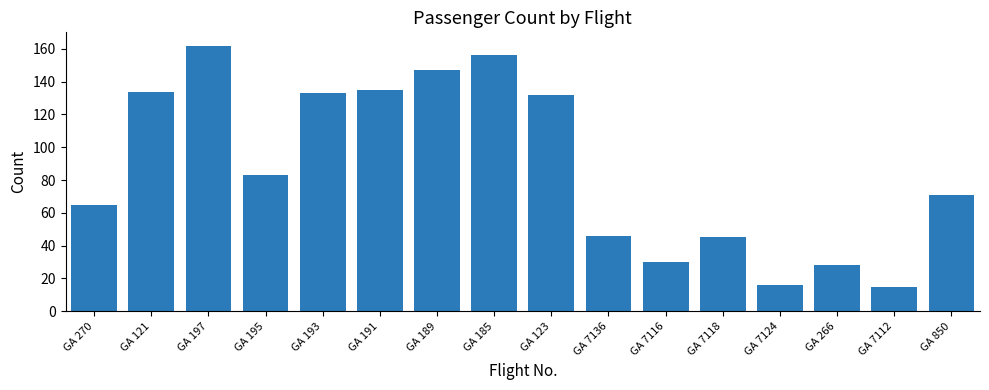

What is the change in value from GA 197 to GA 850?

-91